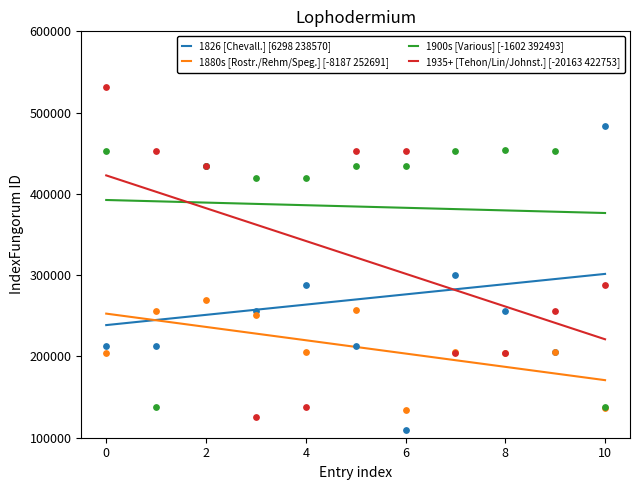

Which series has the largest total across all categories?

1900s [Various] [-1602 392493]